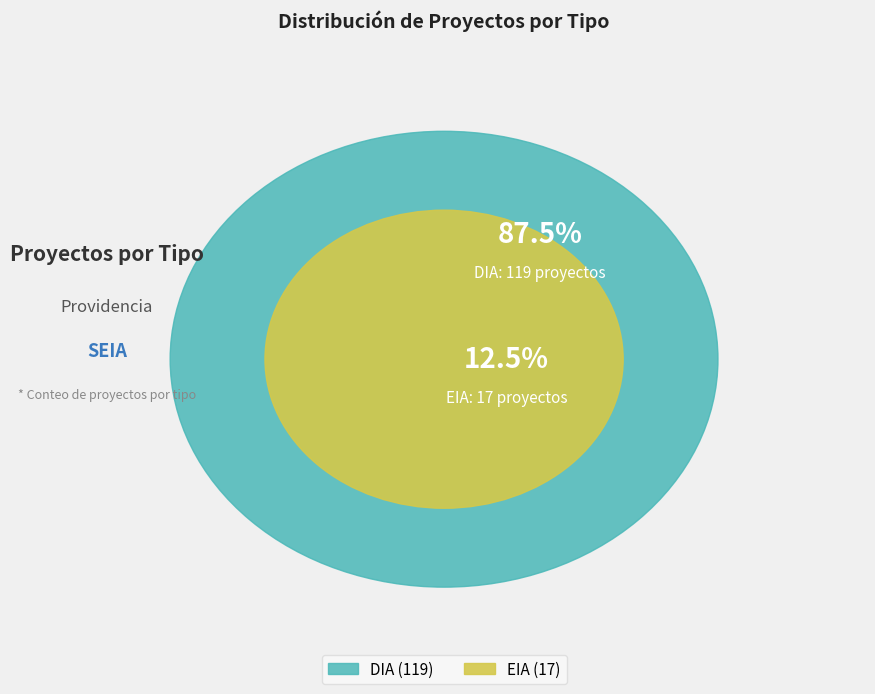

Count the number of slices in the pie.

2